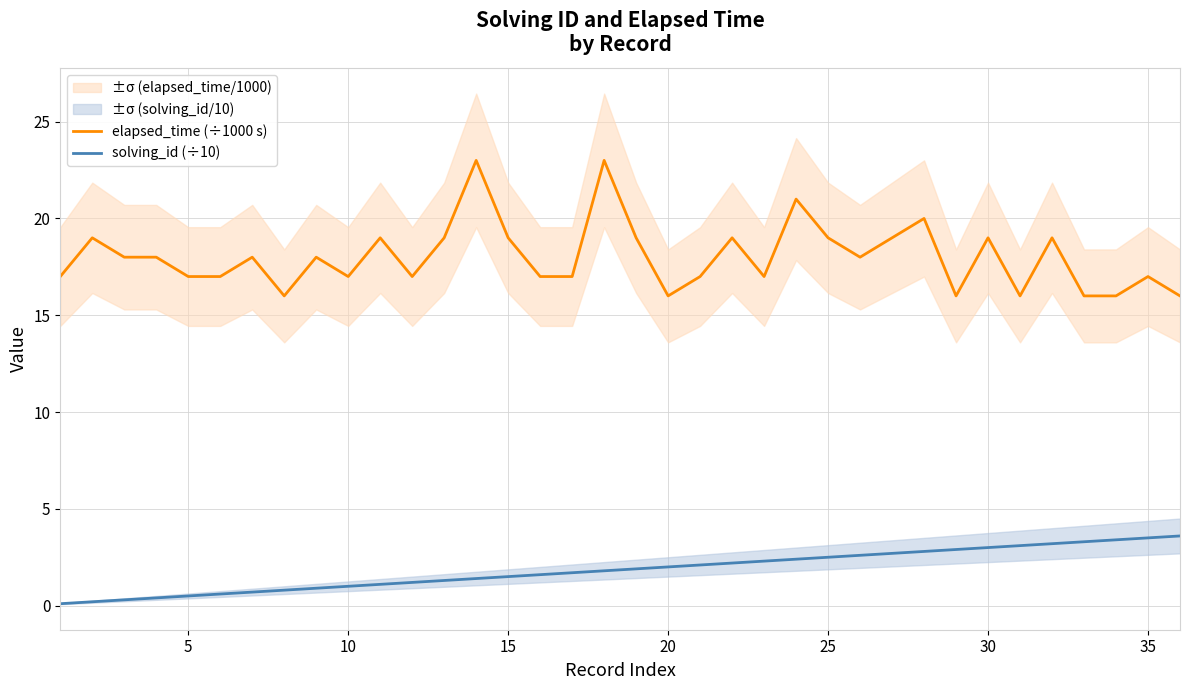

Rank the series by their maximum value, from highest to lowest.

elapsed_time (÷1000 s), solving_id (÷10)